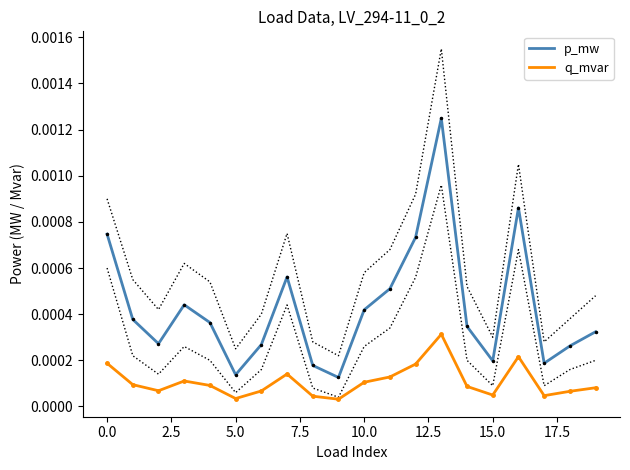

Rank the series by their average value, from lowest to highest.

q_mvar, p_mw